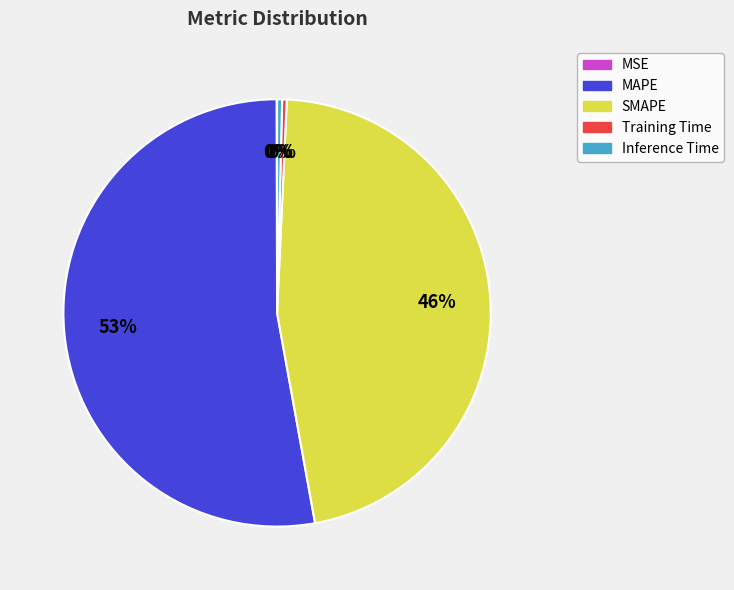

To the nearest percent, what percentage of the pie is SMAPE?

46%